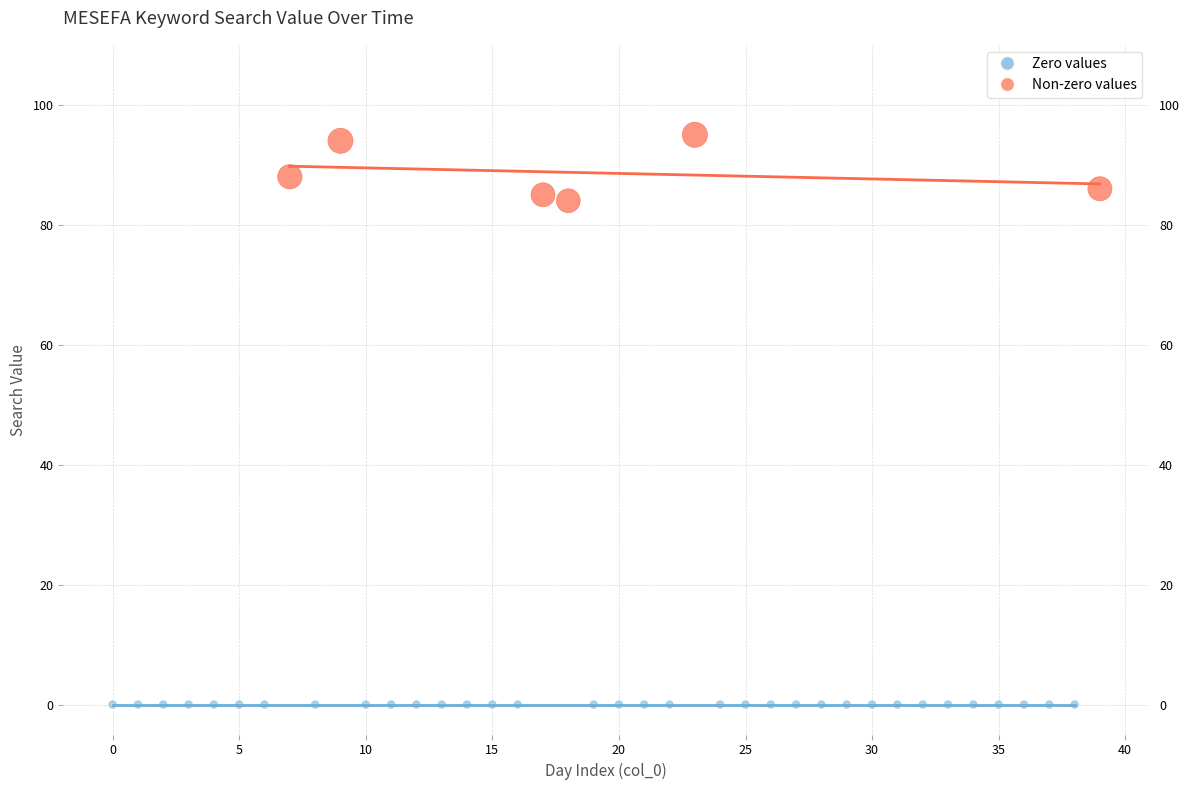

Which series contains the lowest Y value?

Zero values